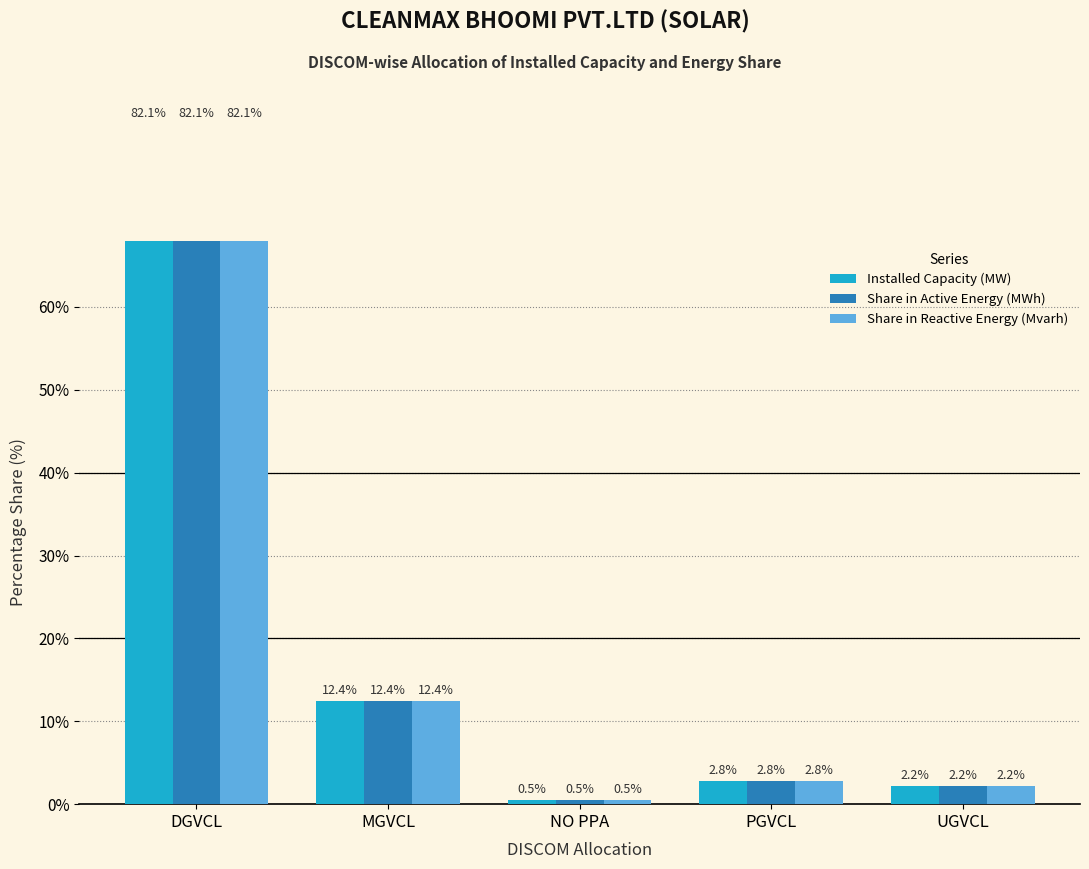

What is the difference between the second highest and second lowest values in the Installed Capacity (MW) series?

10.2